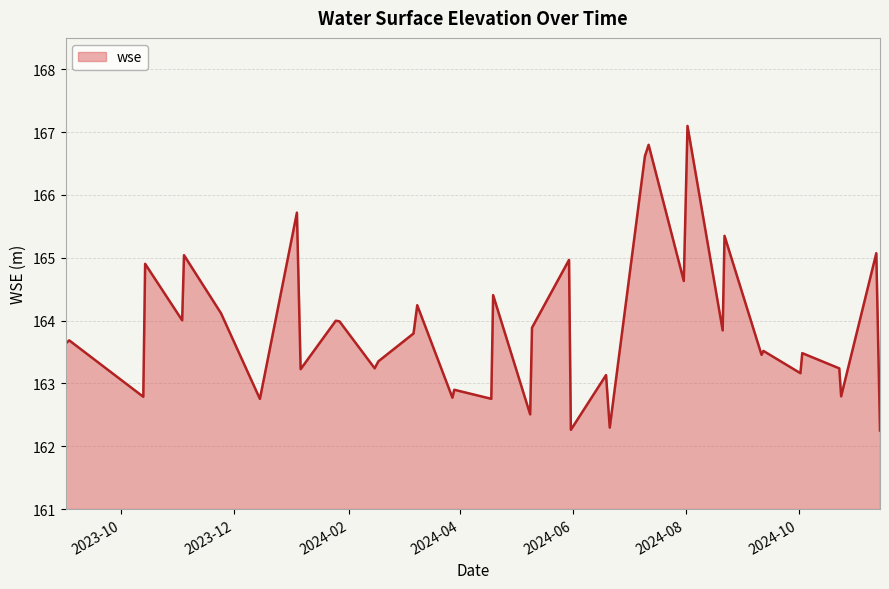

Does the chart display data point markers on the line(s)?

No